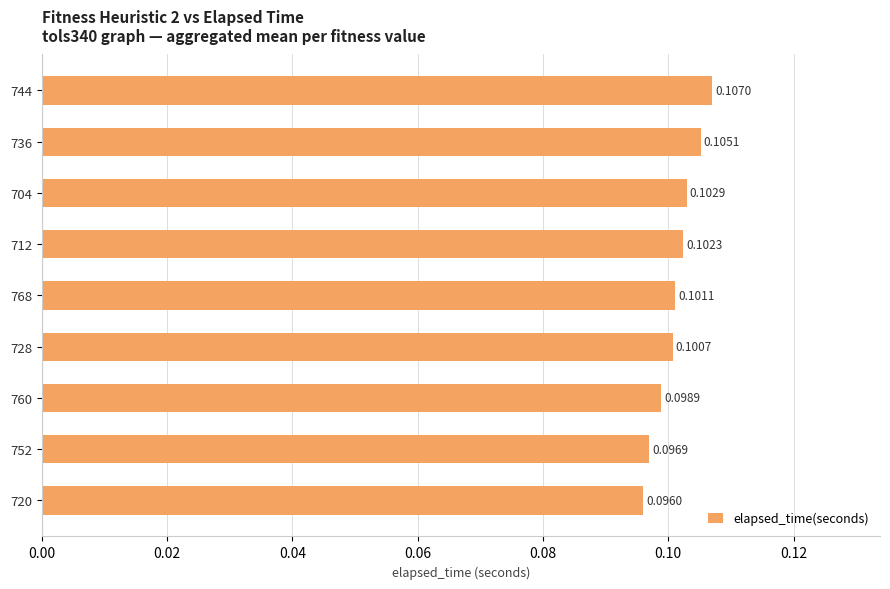

What is the sum of all values?

0.9